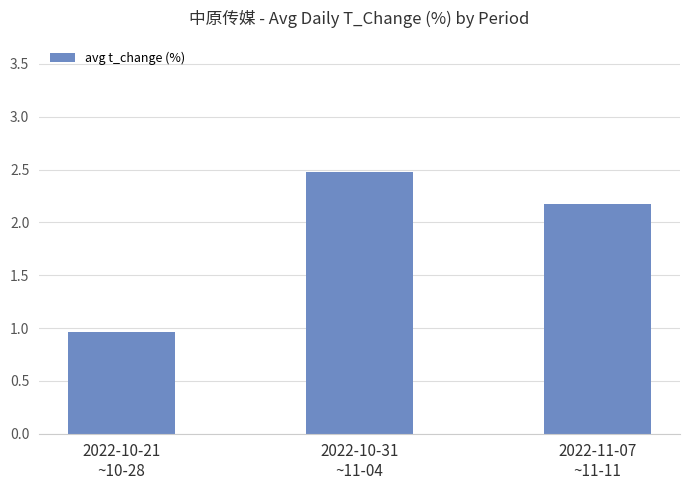

Which label corresponds to the smallest value in the chart?

2022-10-21
~10-28